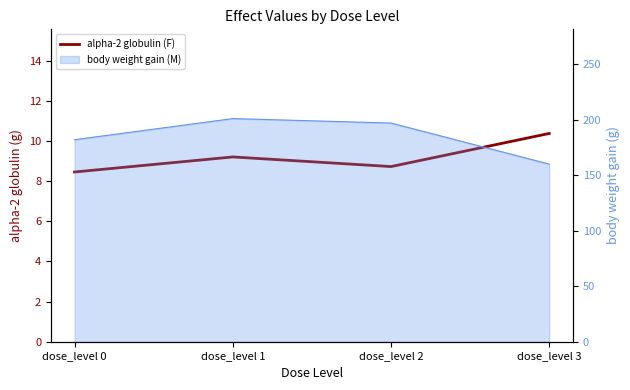

What is the average value?

9.2